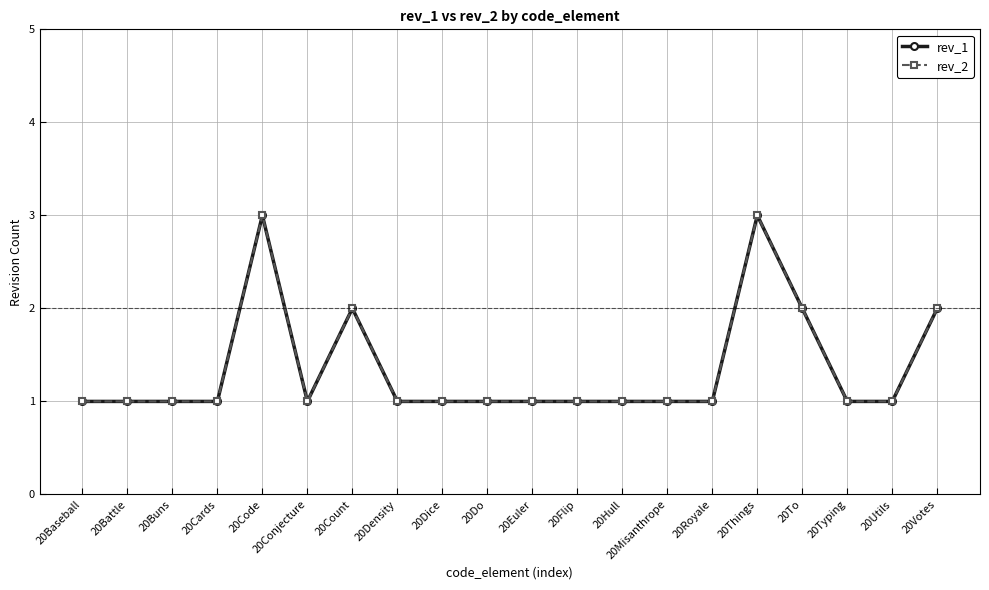

Is the value of rev_1 at 20Royale greater than the value of rev_2 at 20Flip?

No